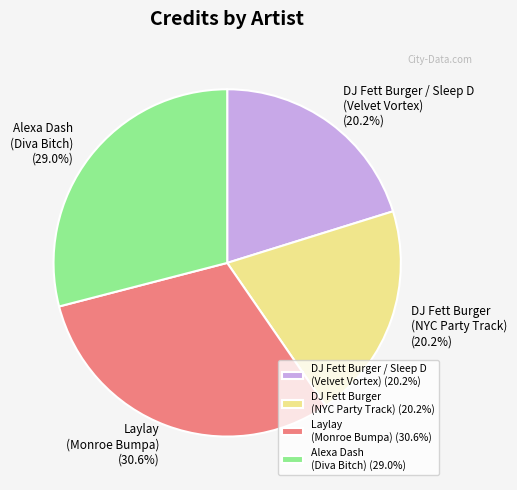

How many segments does this pie chart have?

4